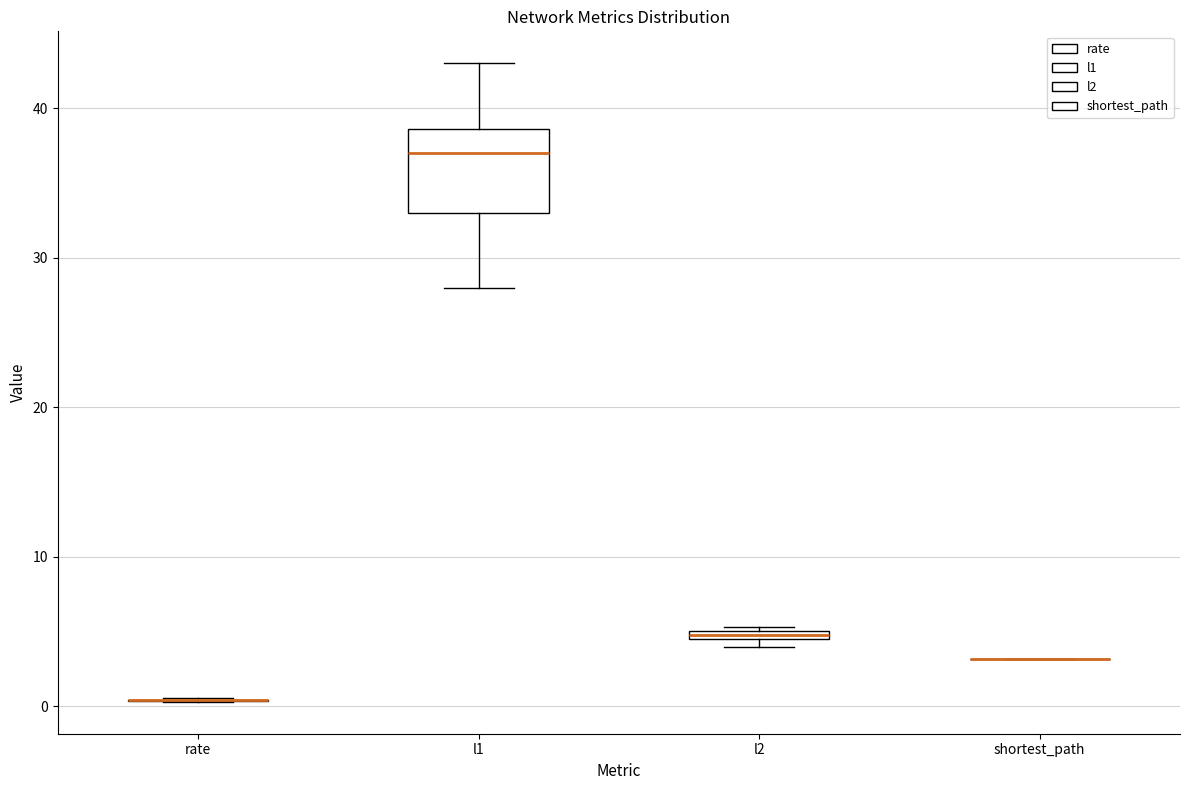

Which box is the tallest, from its lower edge to its upper edge?

l1